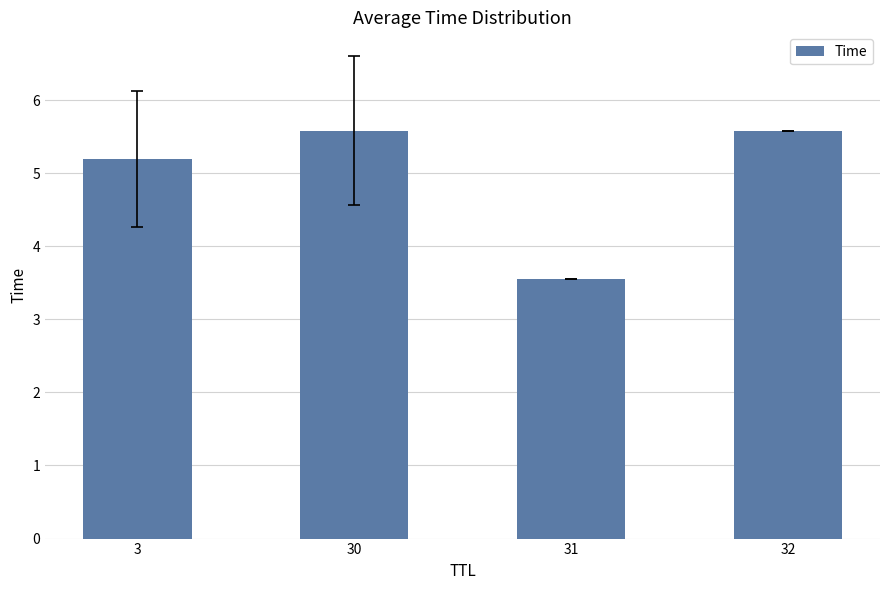

Where is the data nearest to the value 4?

31